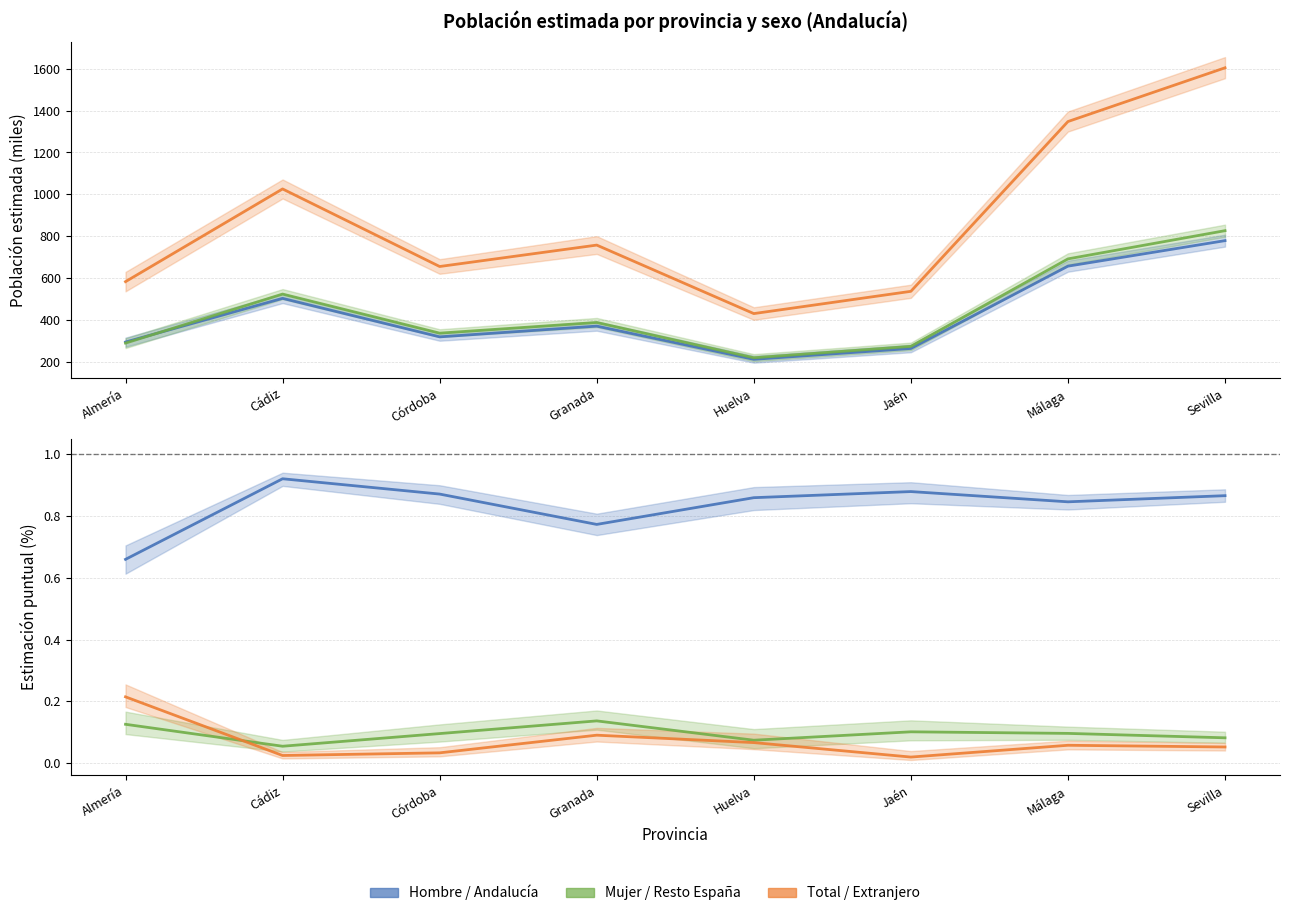

What is the spread (max minus min) of values at Málaga?

1347.8